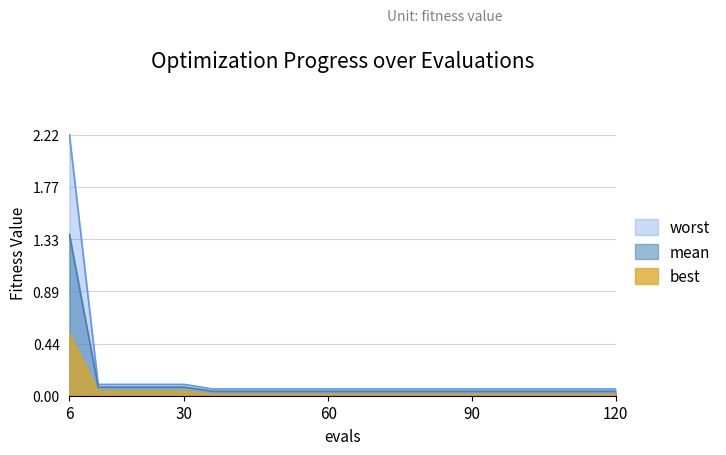

What is the total value across all series at 36?

0.1